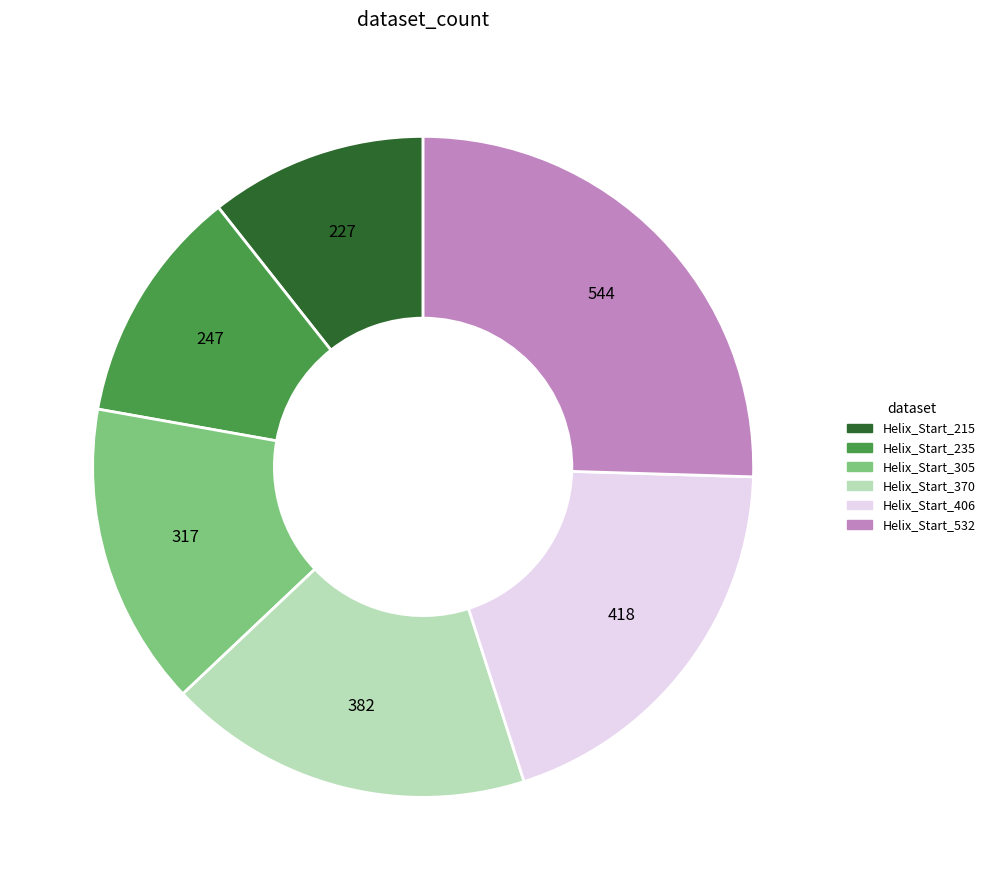

Approximately how many times larger is the value at 544 compared to 382?

1.4